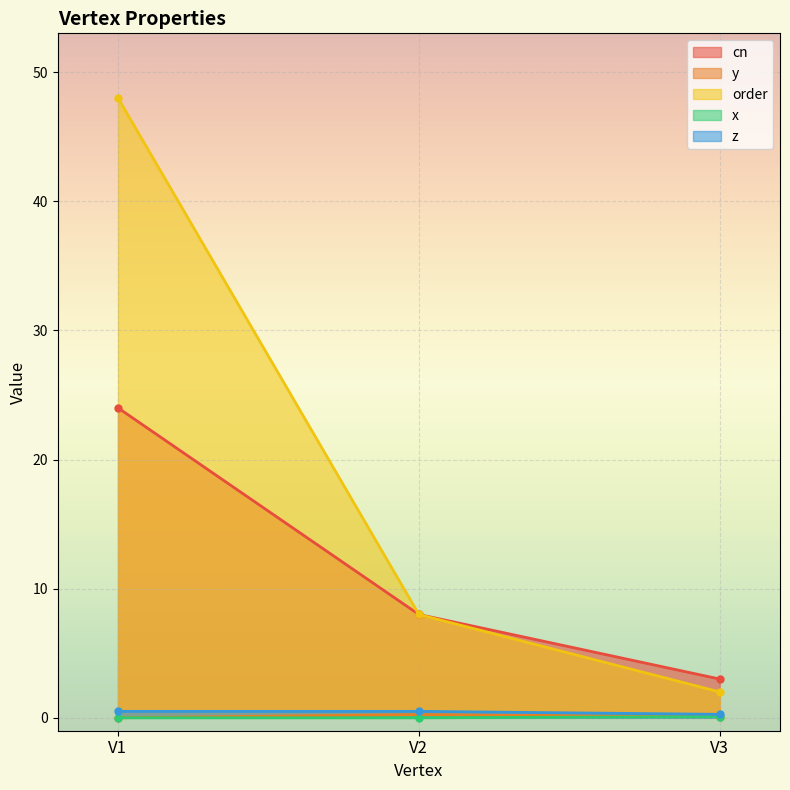

What is the average value of the order series?

19.3